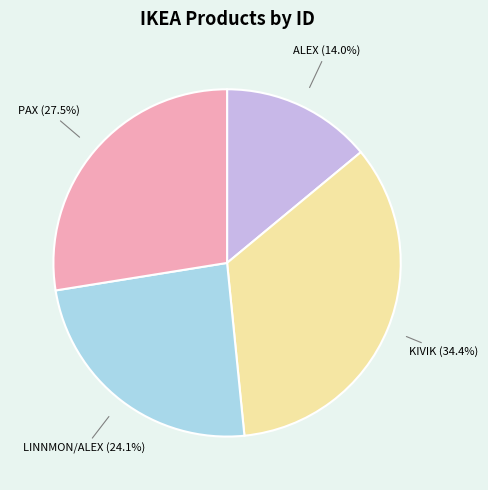

Which category has the biggest portion of the pie?

KIVIK